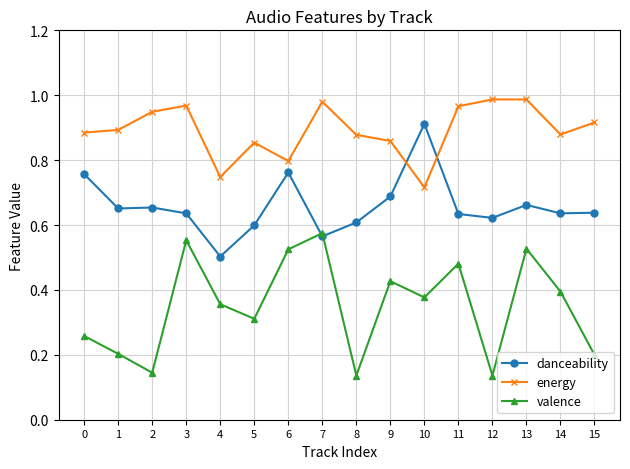

Which series has the largest total across all categories?

energy